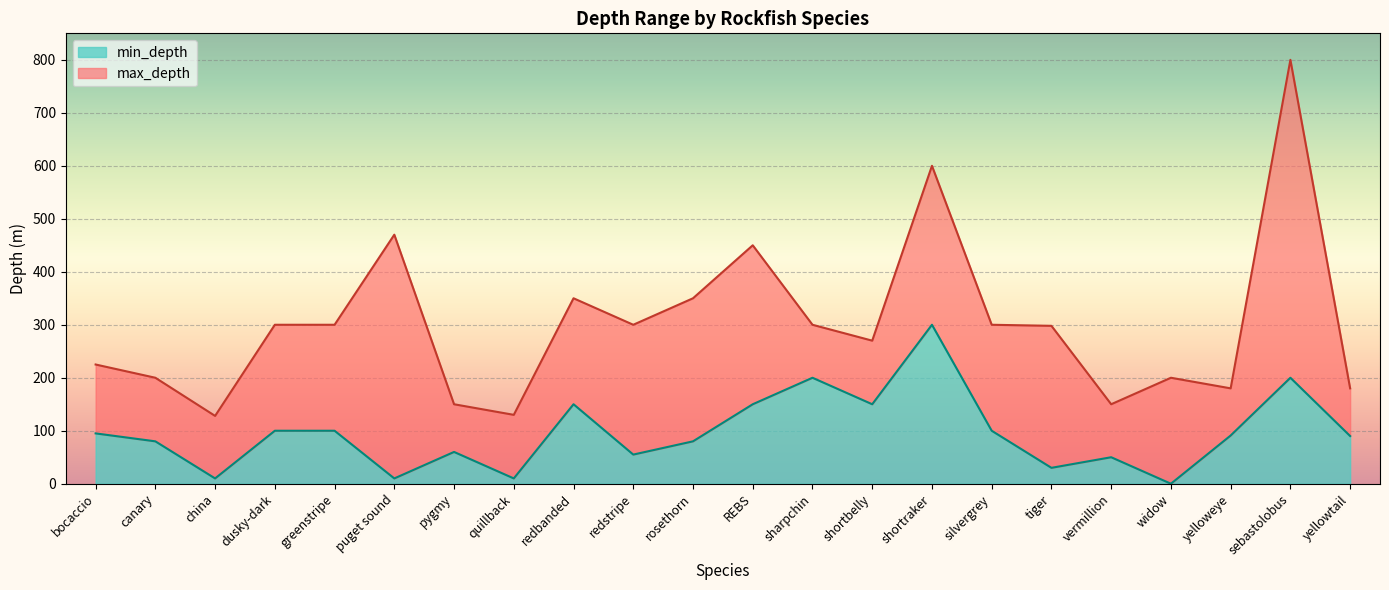

At which category does max_depth reach its first local peak?

puget sound